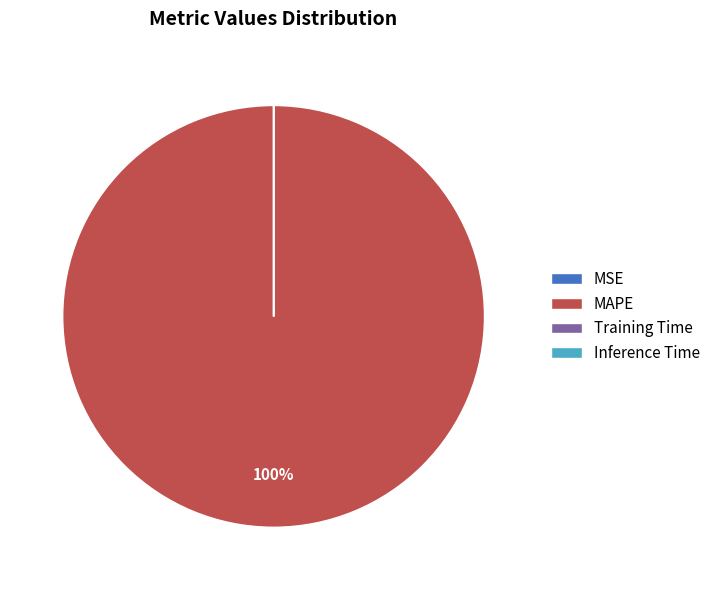

Is it true that MAPE is 100% of the pie?

True